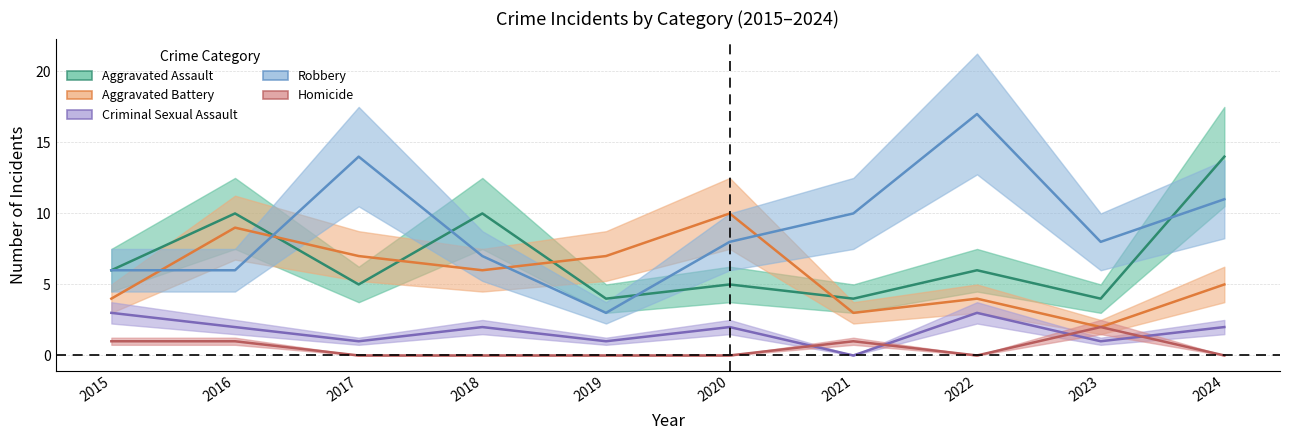

Which category has the lowest value in the Criminal Sexual Assault series?

2021